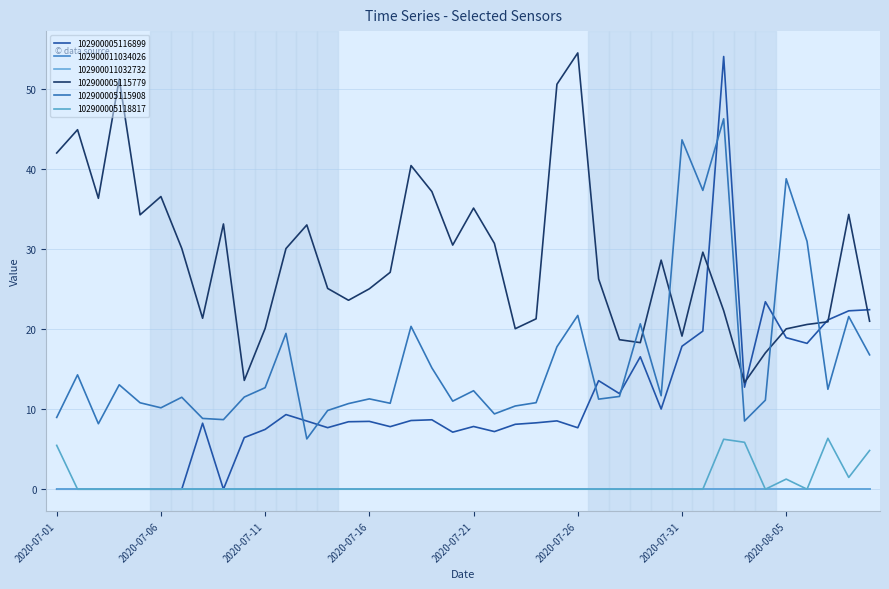

True or false: 102900005116899 and 102900005115908 intersect in this chart.

True